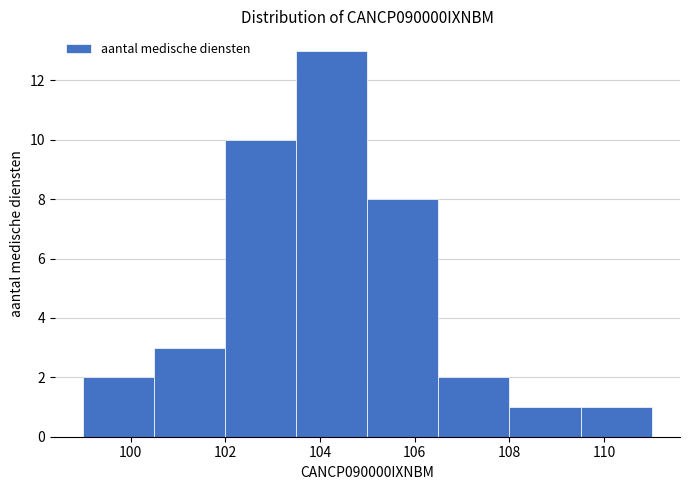

Reading left to right, list every bar in this chart as the range it spans on the x-axis followed by its height. Neither the bar edges nor the heights are printed on the chart, so give them approximately, as read against the axes.

99.0 to 100.5: 2
100.5 to 102.0: 3
102.0 to 103.5: 10
103.5 to 105.0: 13
105.0 to 106.5: 8
106.5 to 108.0: 2
108.0 to 109.5: 1
109.5 to 111.0: 1